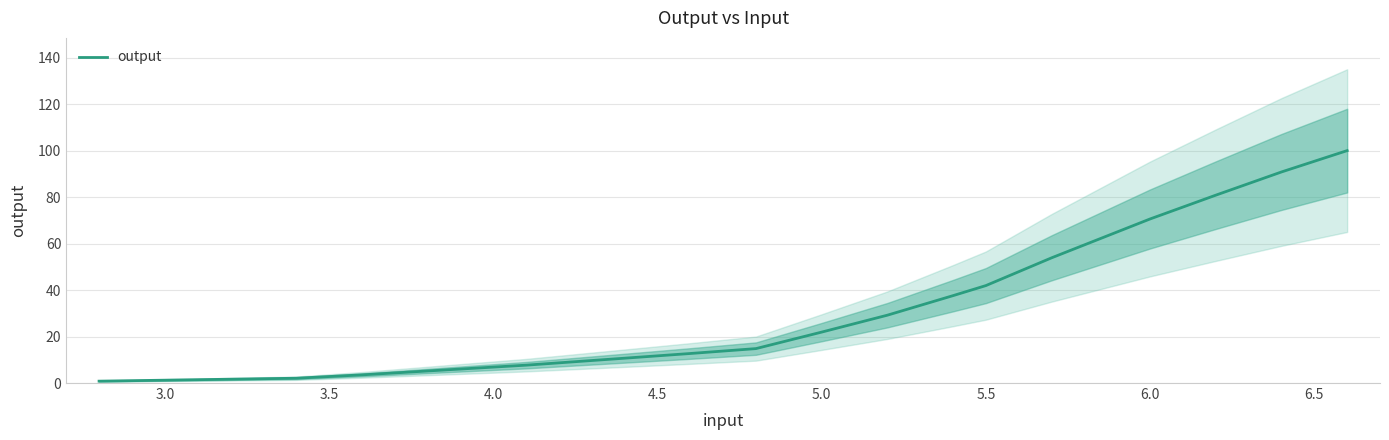

What is the maximum value for output?

100.0